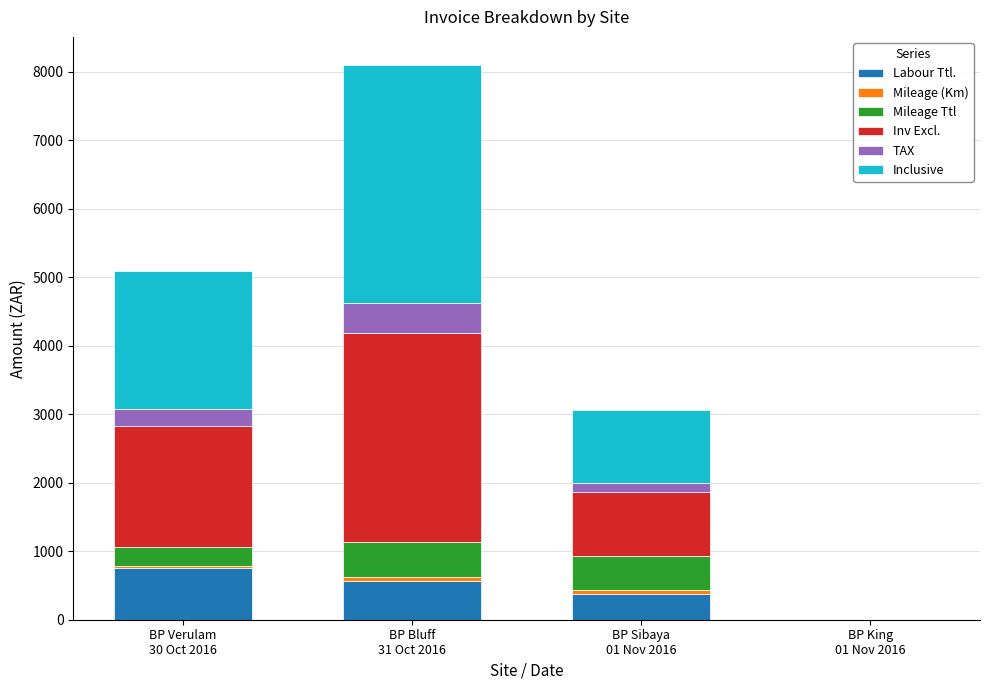

What is the sum of all Labour Ttl. values?

1688.0